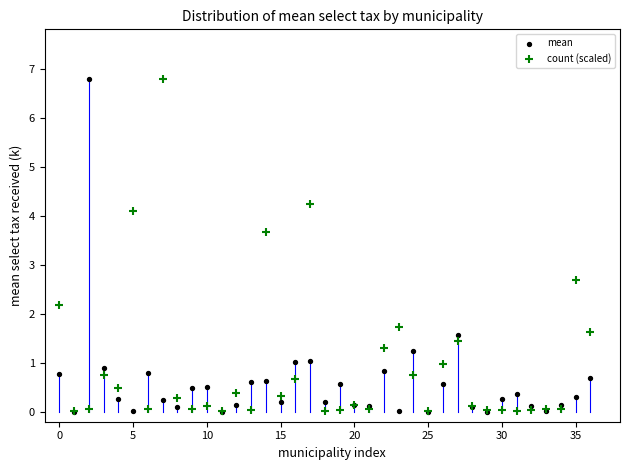

In the mean series, what Y value is closest to 3?

1.6